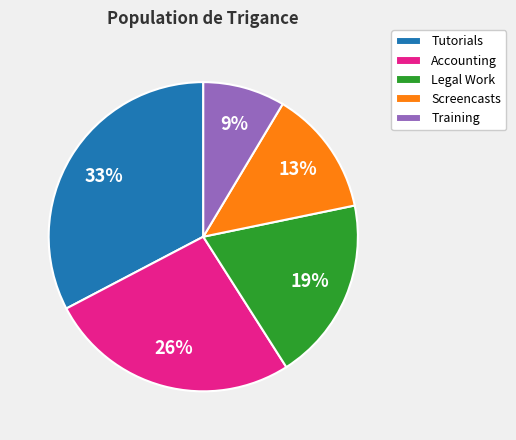

To the nearest percent, what is the average slice percentage?

20%